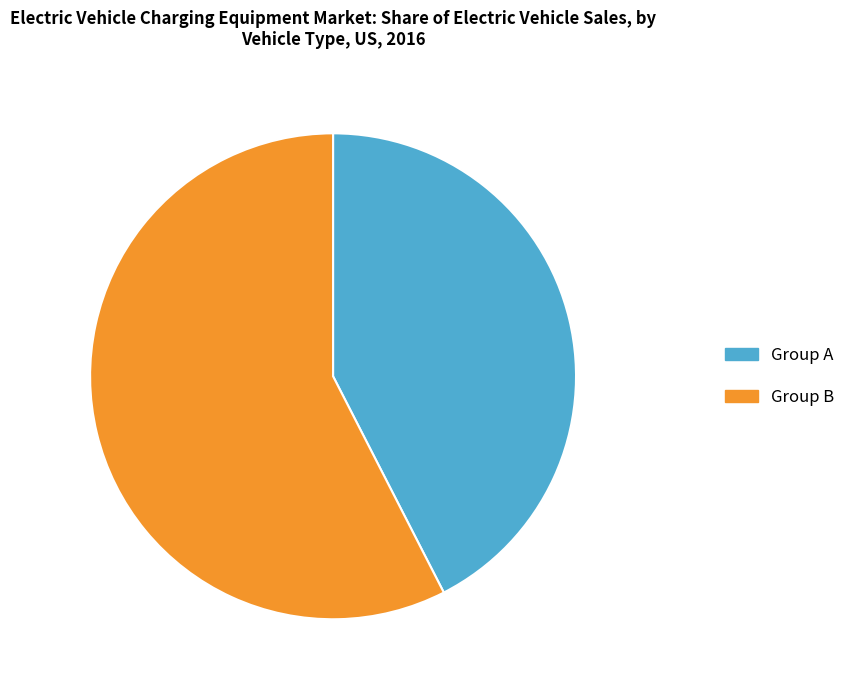

Is it true that Group B is 58% of the pie?

True